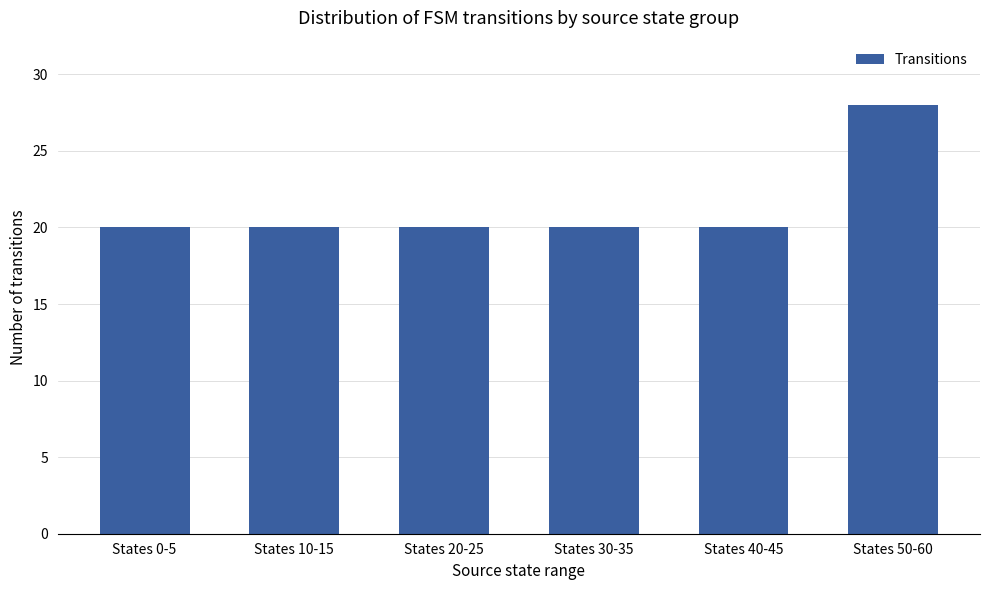

Does the chart contain stacked bars?

No